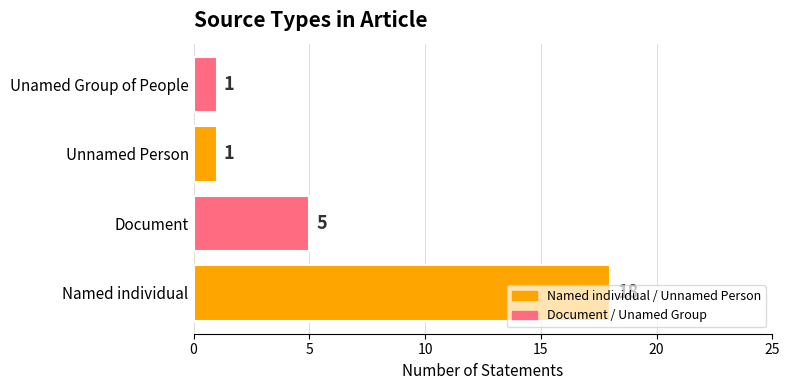

Where is the data nearest to the value 9?

Document